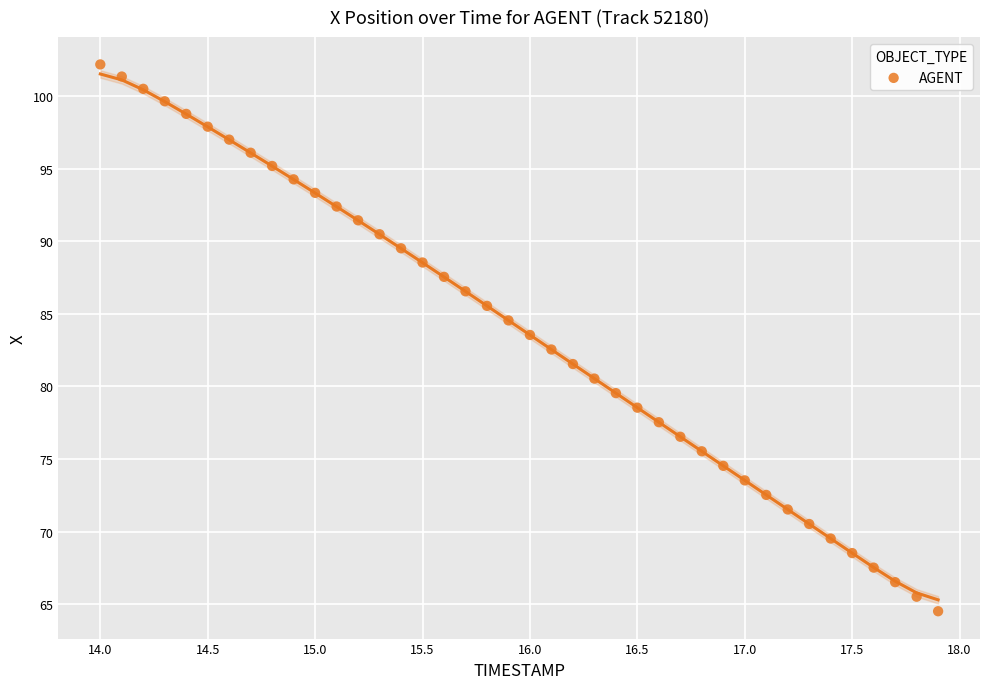

What is the range of Y values (max minus min)?

37.7